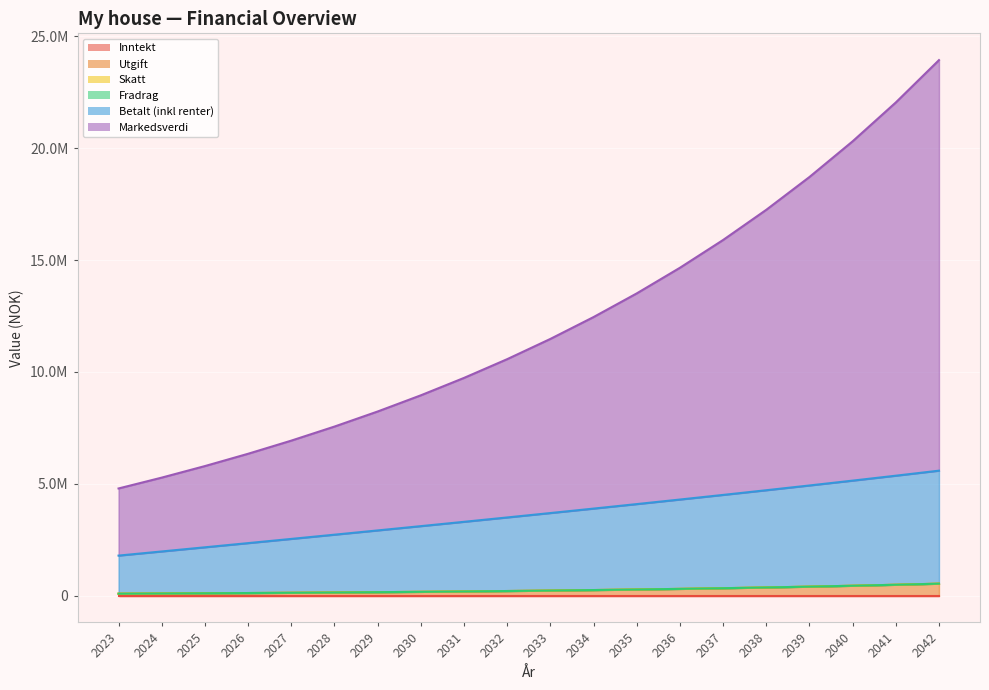

True or false: Betalt (inkl renter) has a value of 4509578.5 at 2029.

False